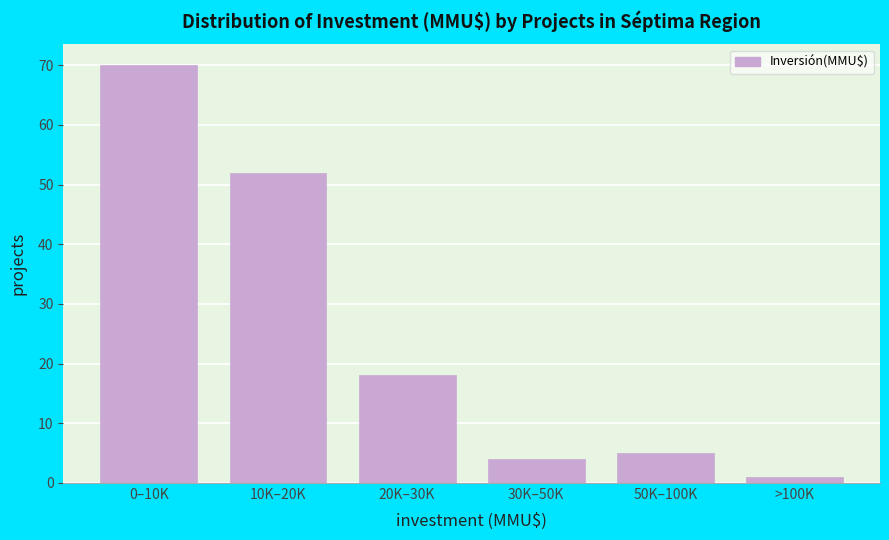

Reading left to right, extract all data points from this chart.

70	52	18	4	5	1